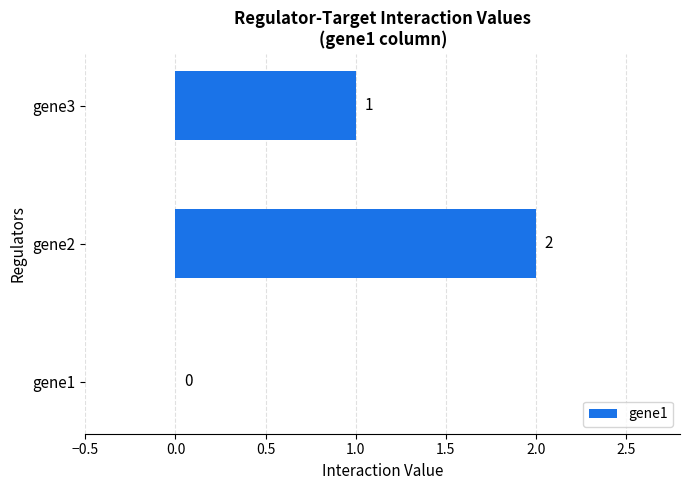

What is the sum of all values?

3